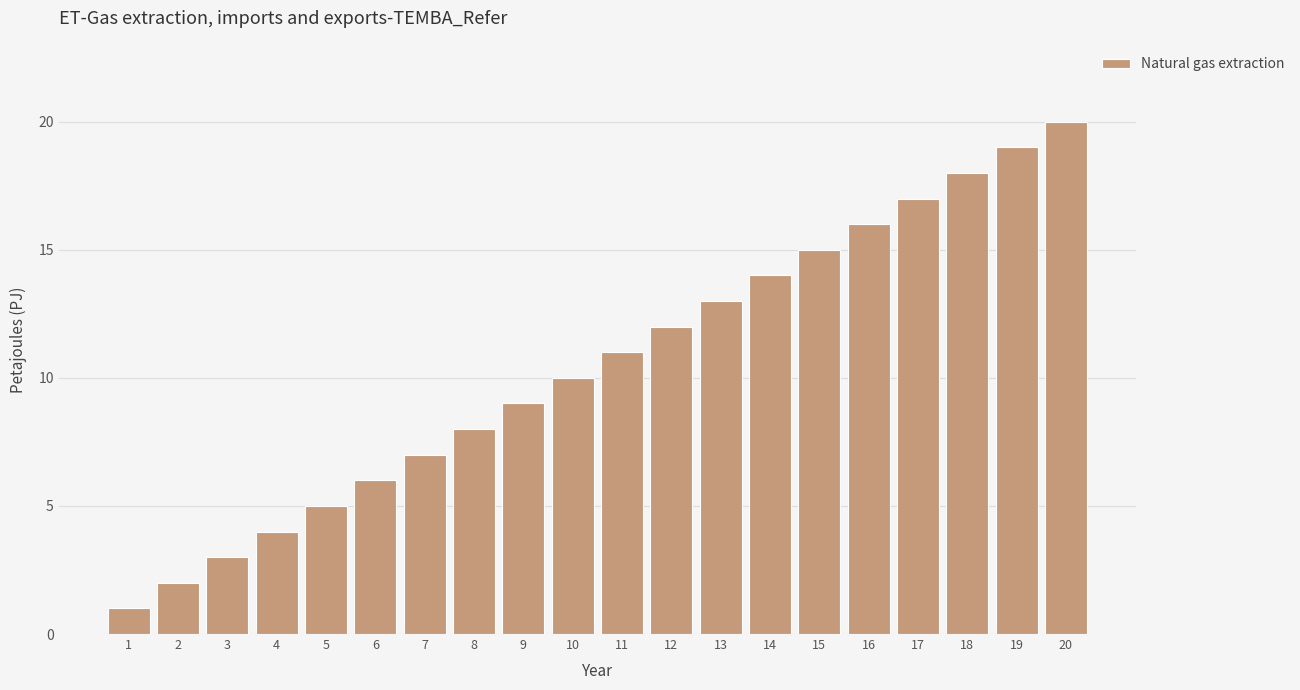

What is the maximum value shown in the chart?

20